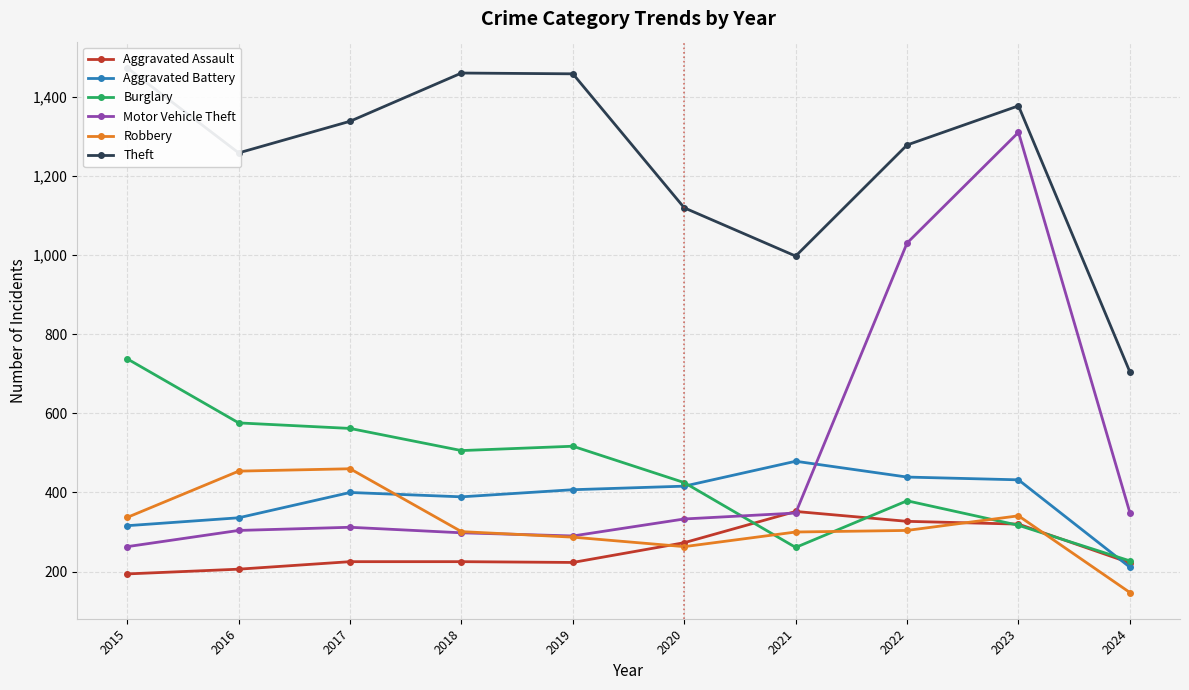

Reading left to right, what are all the values shown in this chart?

Aggravated Assault: 2015=194	2016=206	2017=225	2018=225	2019=223	2020=273	2021=352	2022=327	2023=320	2024=222
Aggravated Battery: 2015=316	2016=336	2017=400	2018=389	2019=407	2020=416	2021=479	2022=439	2023=432	2024=211
Burglary: 2015=738	2016=576	2017=562	2018=506	2019=517	2020=425	2021=261	2022=379	2023=317	2024=227
Motor Vehicle Theft: 2015=263	2016=304	2017=312	2018=298	2019=290	2020=333	2021=348	2022=1031	2023=1311	2024=349
Robbery: 2015=337	2016=454	2017=460	2018=301	2019=287	2020=263	2021=300	2022=304	2023=341	2024=147
Theft: 2015=1474	2016=1259	2017=1339	2018=1461	2019=1459	2020=1120	2021=998	2022=1279	2023=1378	2024=705